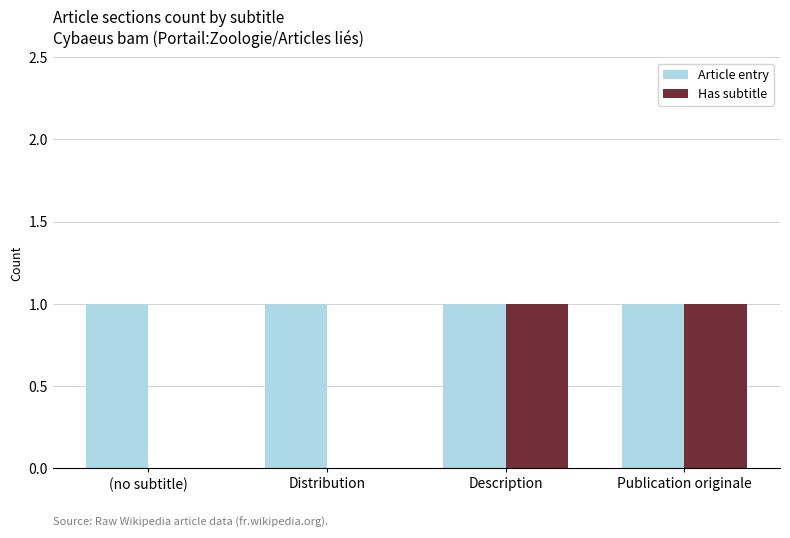

Reading right to left, list all the values displayed in this chart.

Article entry: 1	1	1	1
Has subtitle: 1	1	0	0